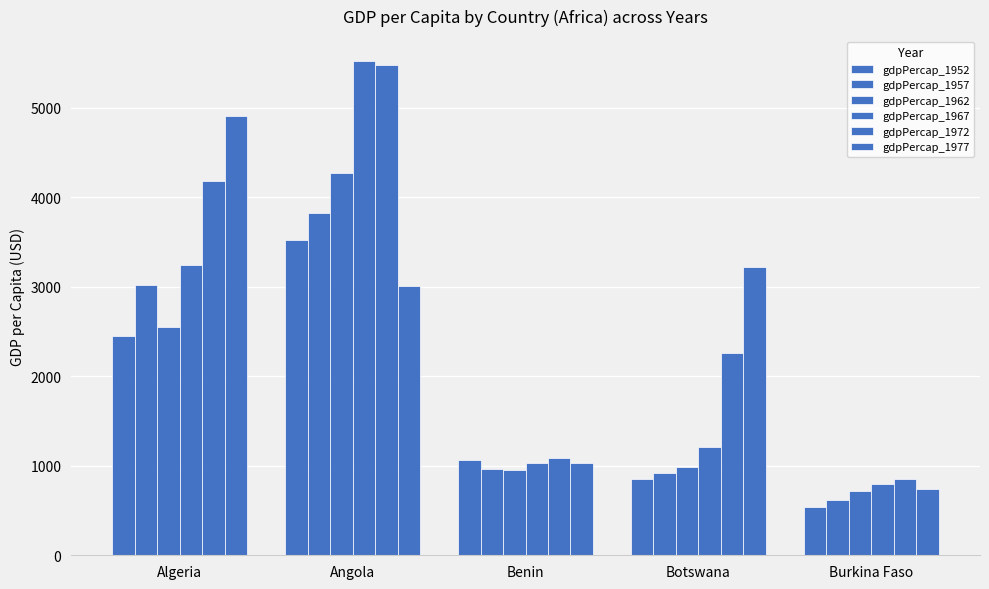

How many data points in gdpPercap_1962 are above 983?

3